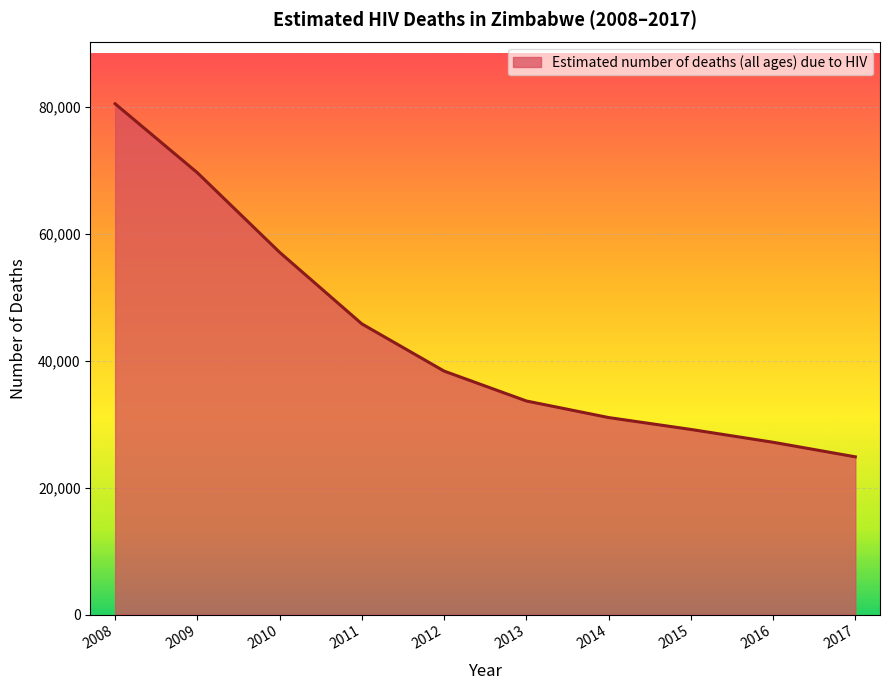

Which category has the highest value across all series?

2008